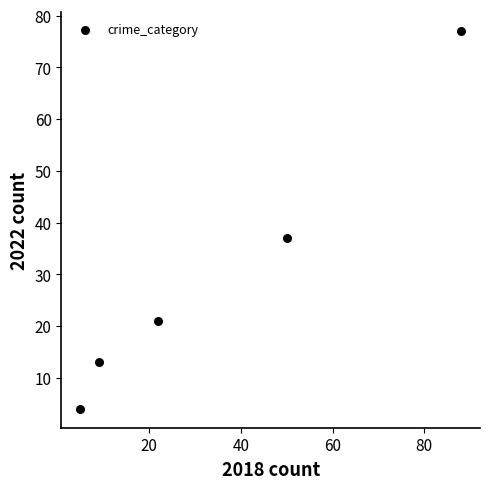

What is the range of Y values (max minus min)?

73